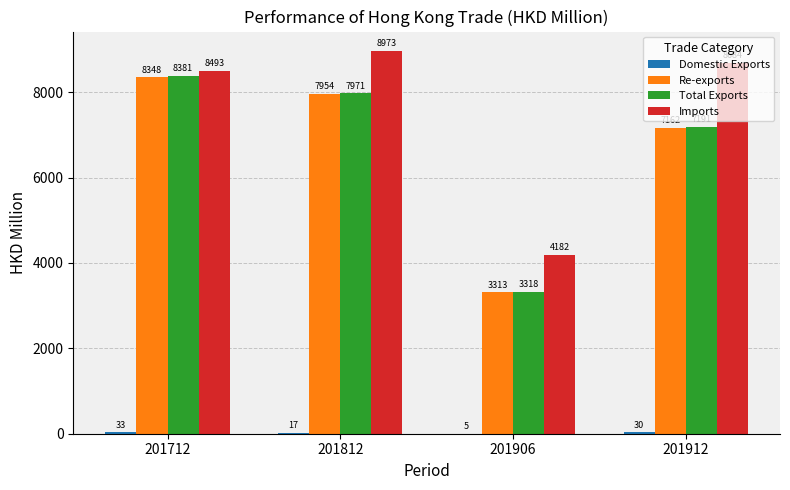

True or false: Re-exports has a value of 2720.5 at 201712.

False